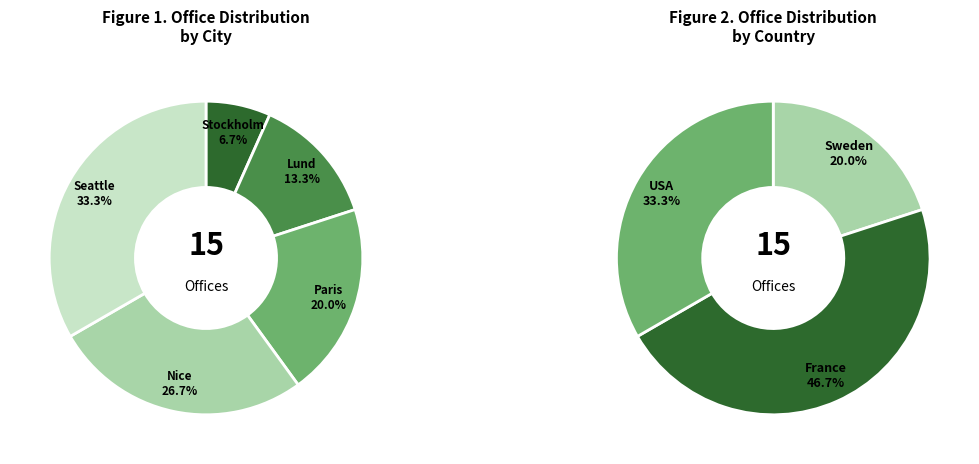

True or false: Stockholm accounts for 7% of the total.

True